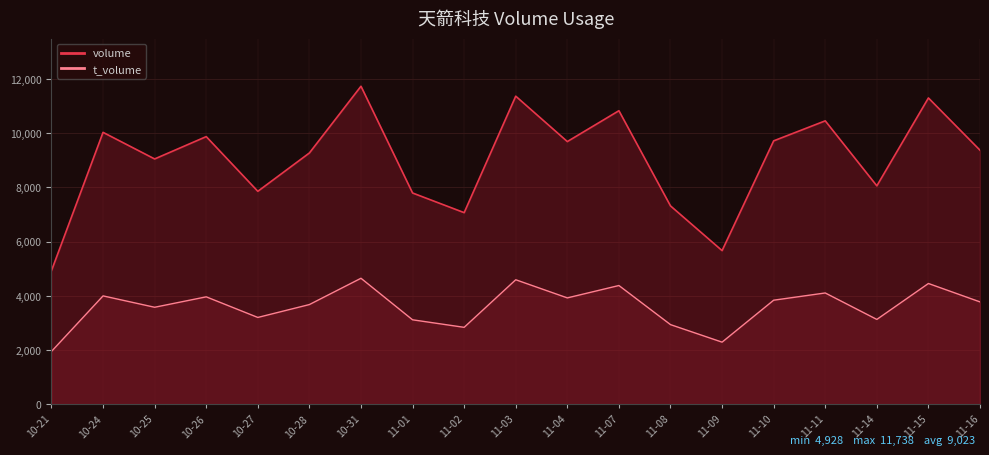

Does the chart display data point markers on the line(s)?

No